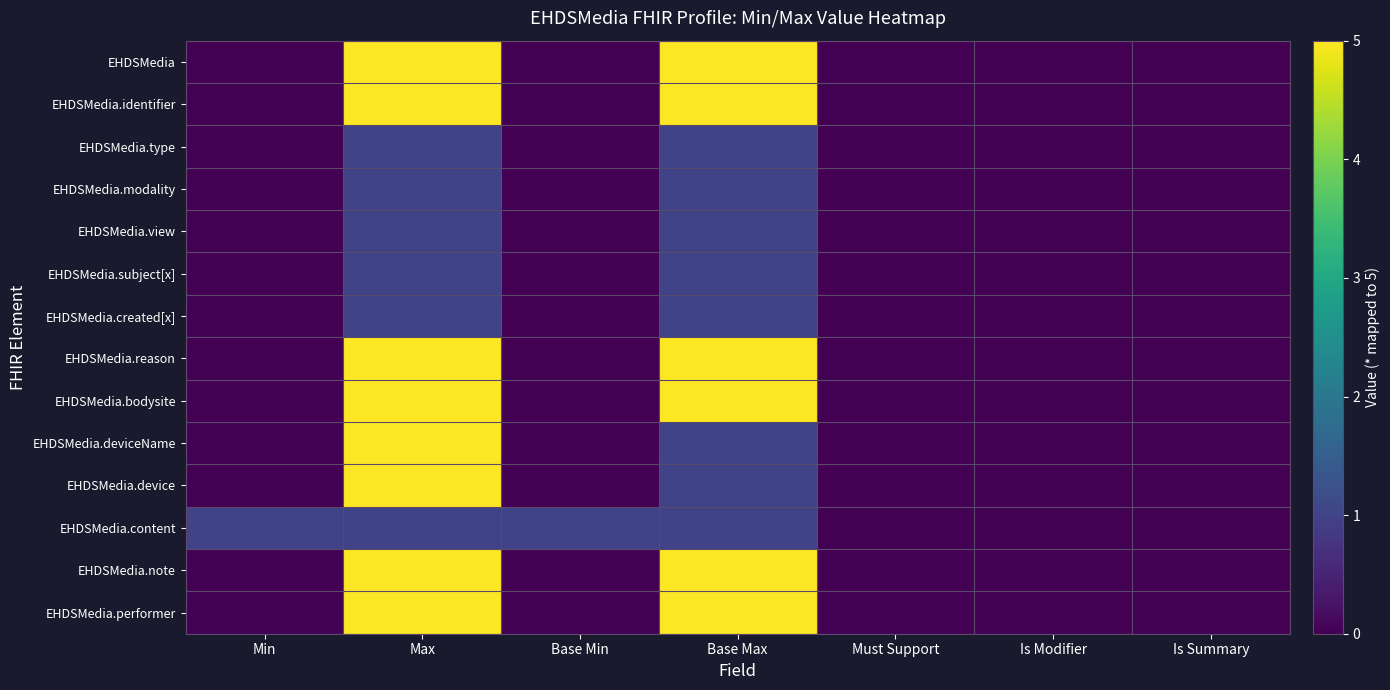

At which category does the chart reach its peak across all series?

Max